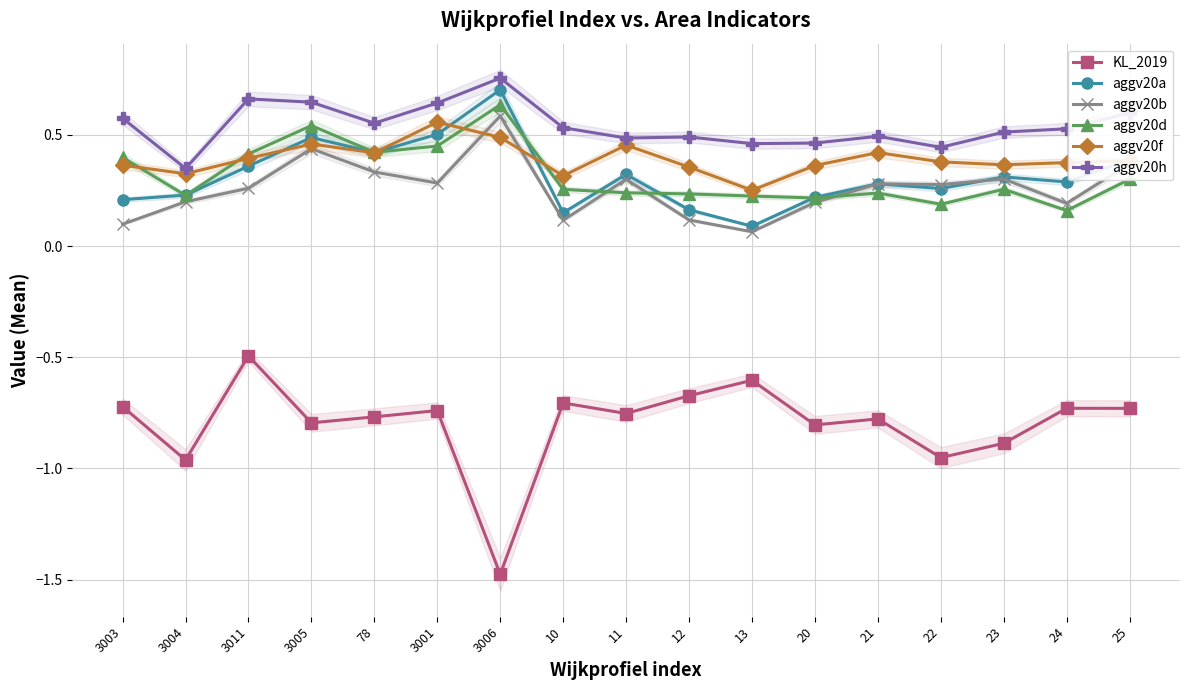

Reading left to right, transcribe all the data shown in this chart.

KL_2019: -0.7	-1.0	-0.5	-0.8	-0.8	-0.7	-1.5	-0.7	-0.8	-0.7	-0.6	-0.8	-0.8	-1.0	-0.9	-0.7	-0.7
aggv20a: 0.2	0.2	0.4	0.5	0.4	0.5	0.7	0.1	0.3	0.2	0.1	0.2	0.3	0.3	0.3	0.3	0.4
aggv20b: 0.1	0.2	0.3	0.4	0.3	0.3	0.6	0.1	0.3	0.1	0.1	0.2	0.3	0.3	0.3	0.2	0.4
aggv20d: 0.4	0.2	0.4	0.5	0.4	0.4	0.6	0.3	0.2	0.2	0.2	0.2	0.2	0.2	0.3	0.2	0.3
aggv20f: 0.4	0.3	0.4	0.5	0.4	0.6	0.5	0.3	0.5	0.4	0.3	0.4	0.4	0.4	0.4	0.4	0.4
aggv20h: 0.6	0.3	0.7	0.6	0.6	0.6	0.8	0.5	0.5	0.5	0.5	0.5	0.5	0.4	0.5	0.5	0.6